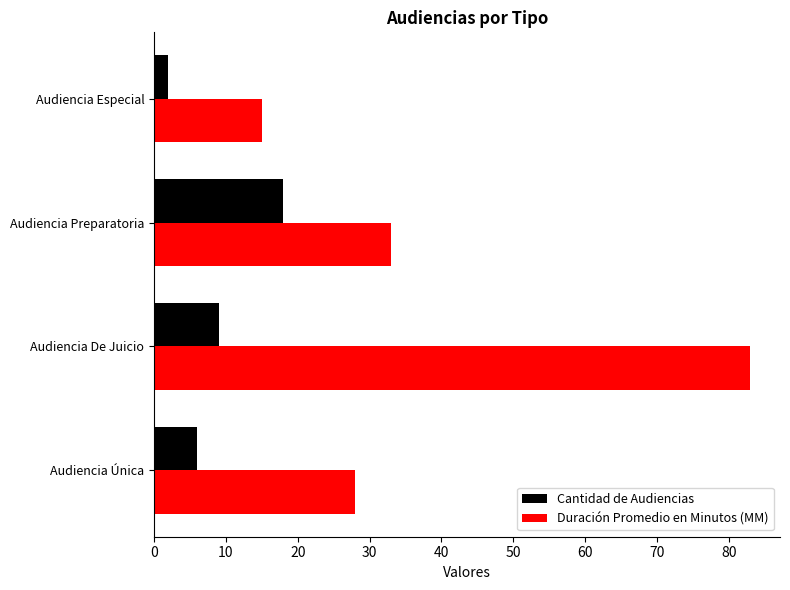

List the labels in order of Cantidad de Audiencias value, largest first.

Audiencia Preparatoria, Audiencia De Juicio, Audiencia Única, Audiencia Especial